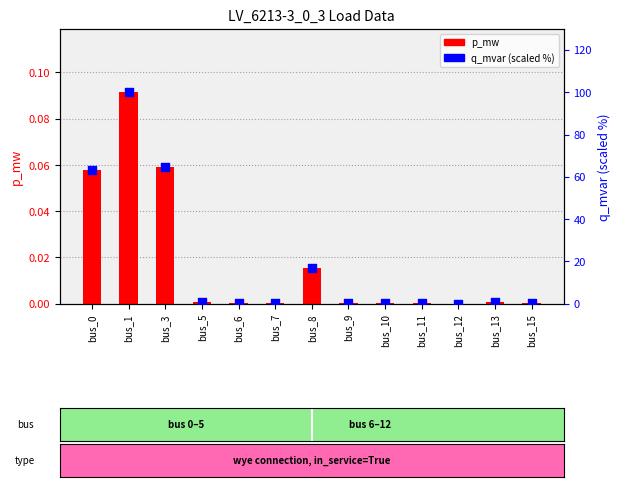

Which series contains the lowest Y value?

p_mw